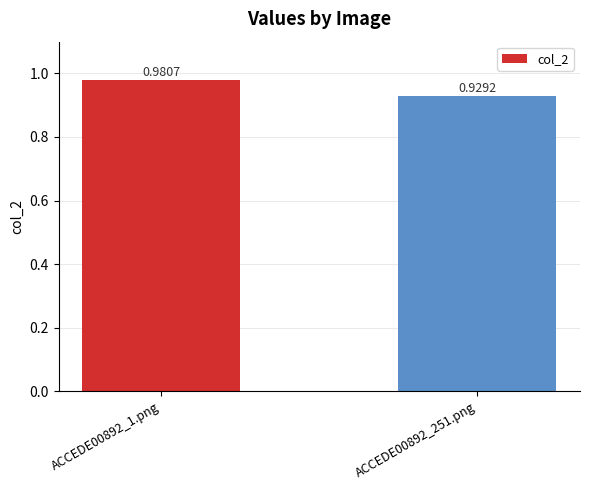

Where is the data nearest to the value 0?

ACCEDE00892_251.png